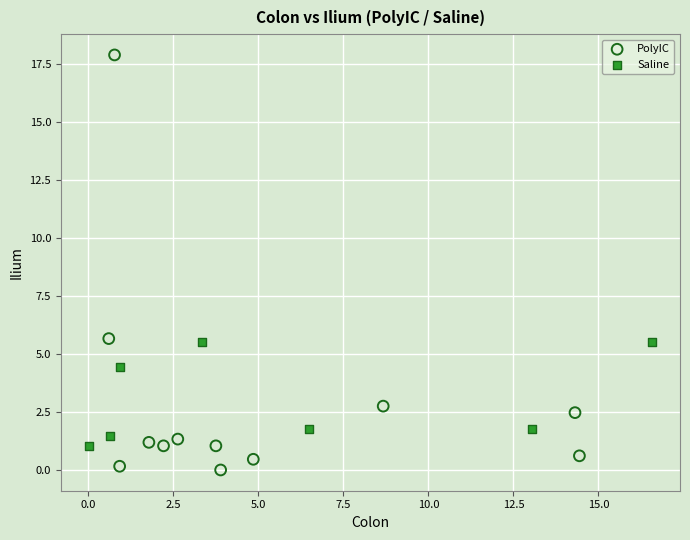

Which series contains the lowest Y value?

PolyIC